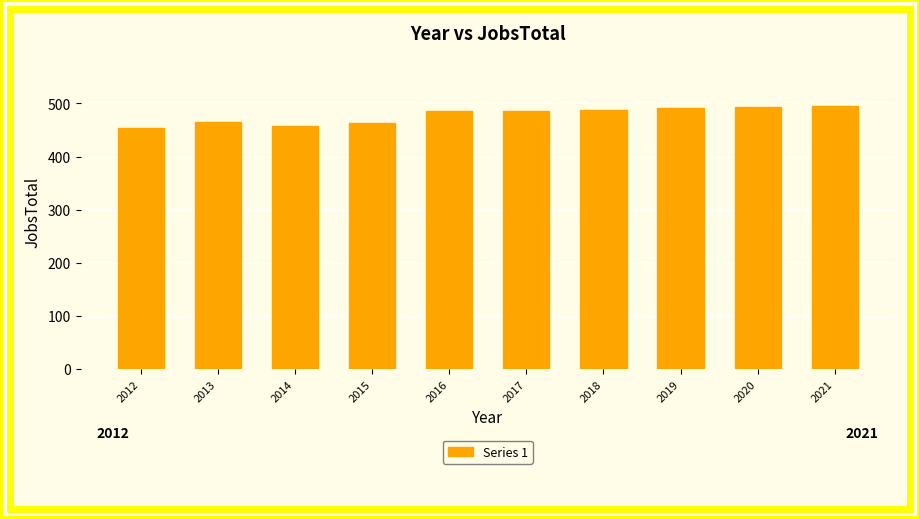

How many data points does each series have?

10